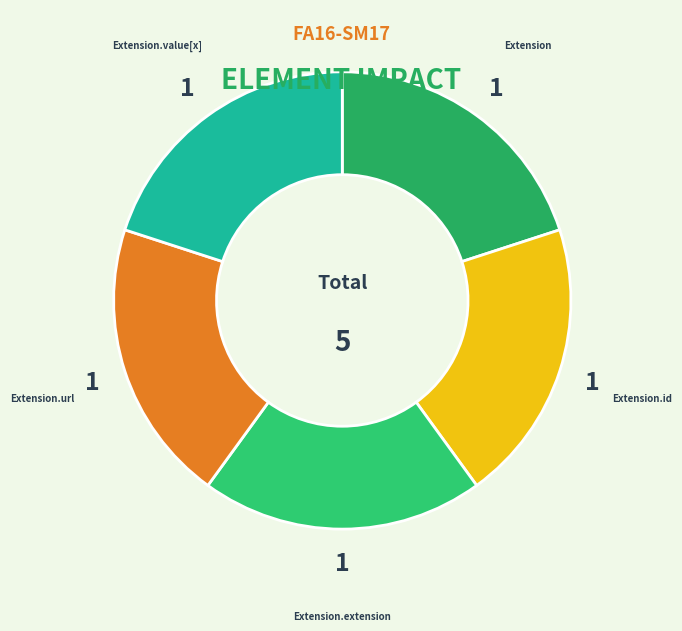

Count the number of slices in the pie.

5